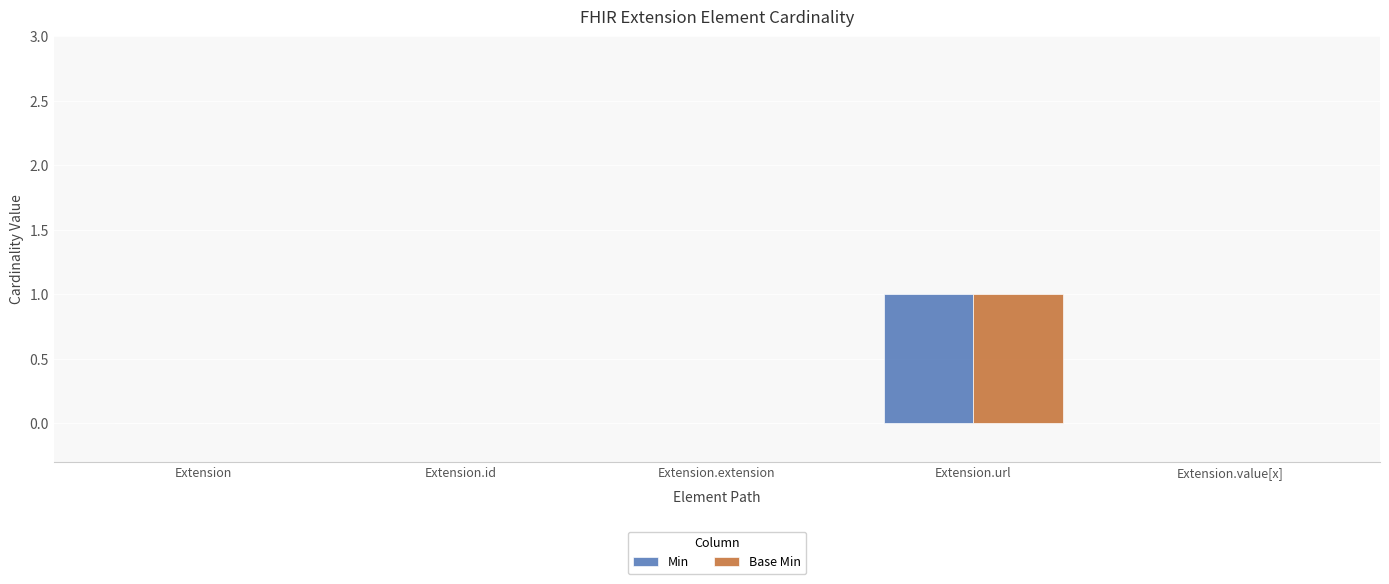

The value of Base Min at Extension is -1. True or false?

False